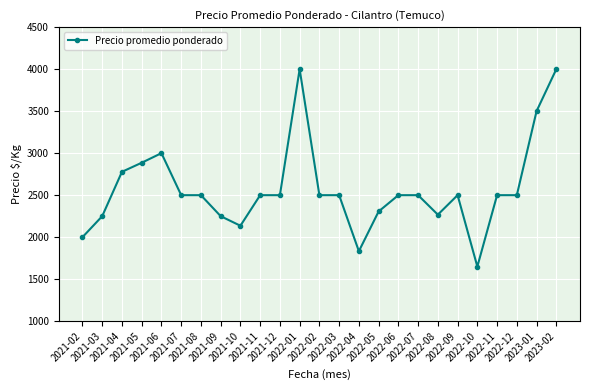

Which category has the lowest value across all series?

2022-10